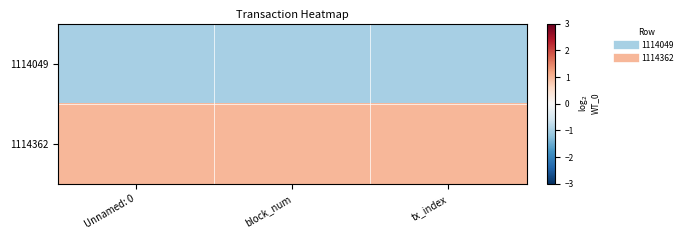

Which series has the widest spread of values?

1114049